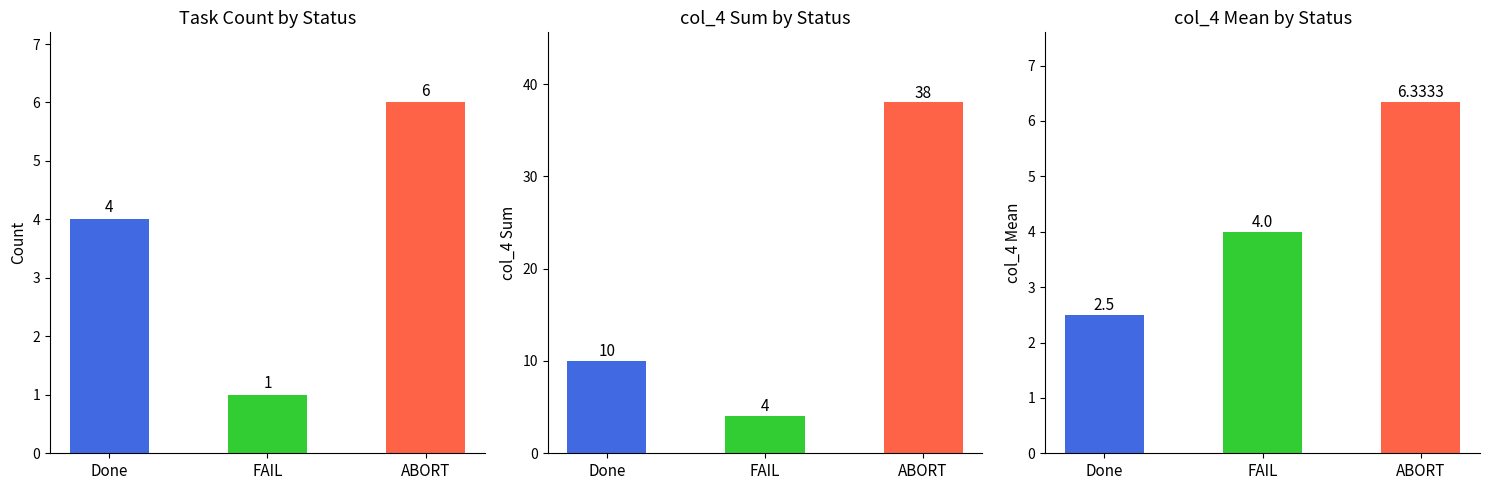

List the labels in order of col_4 Sum value, smallest first.

FAIL, Done, ABORT